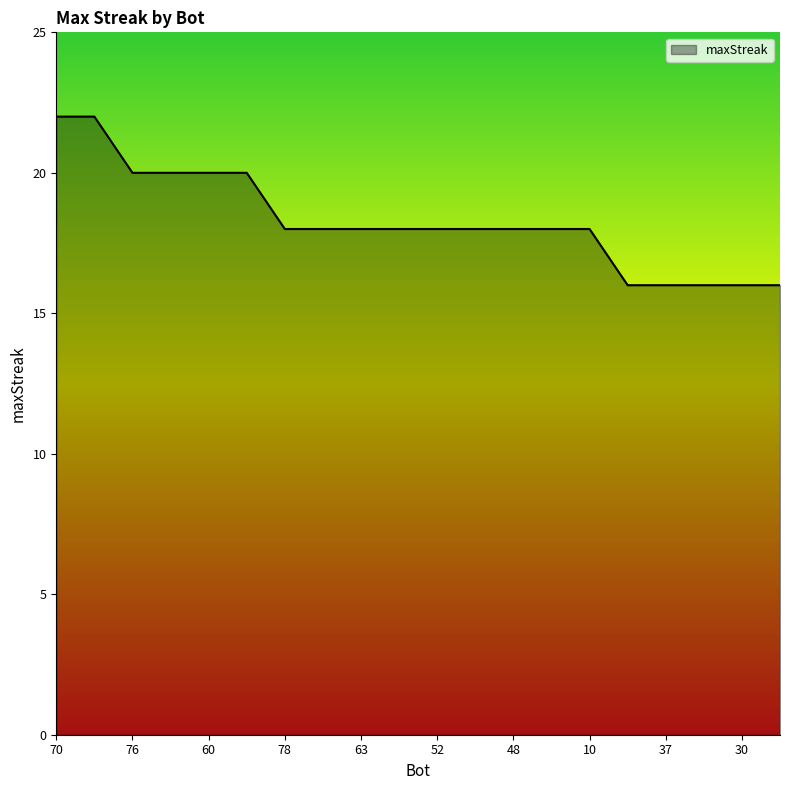

Count the values in the range 18 to 20.

13